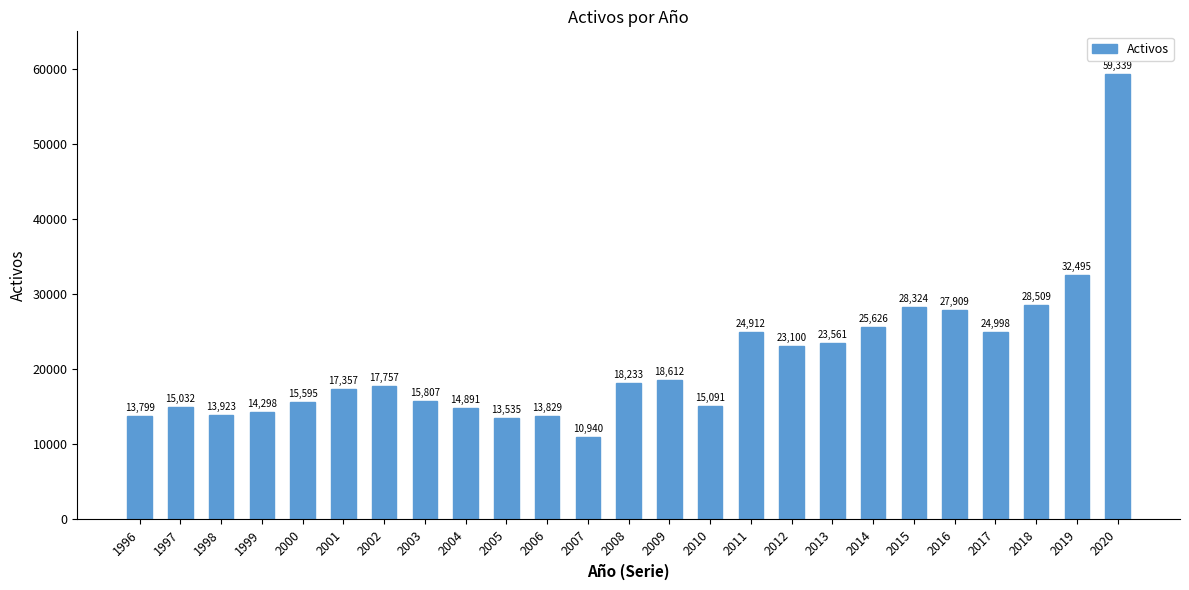

How many values are below 17757?

12